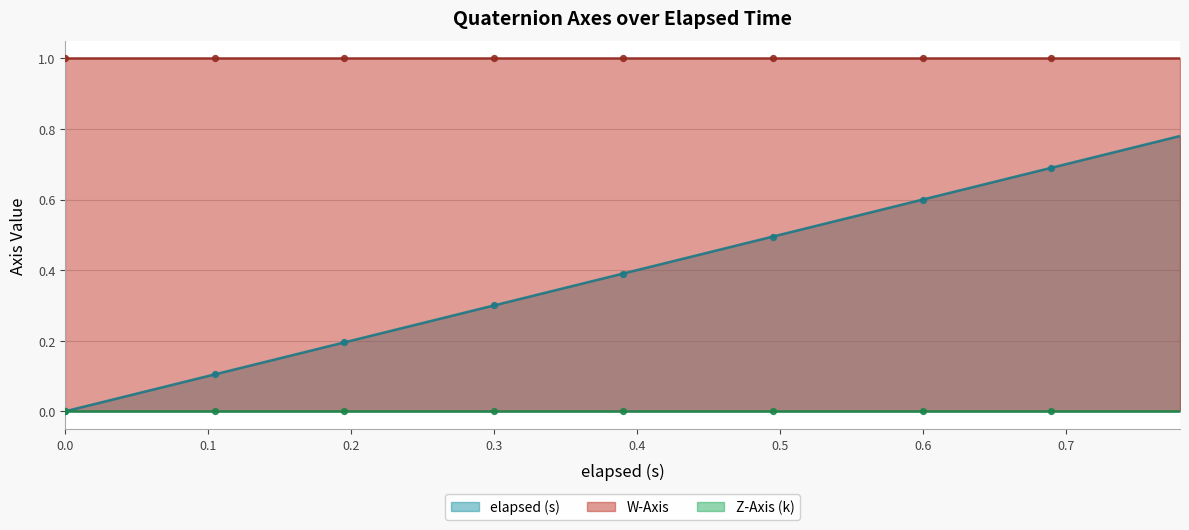

Which series contains the highest Y value?

W-Axis